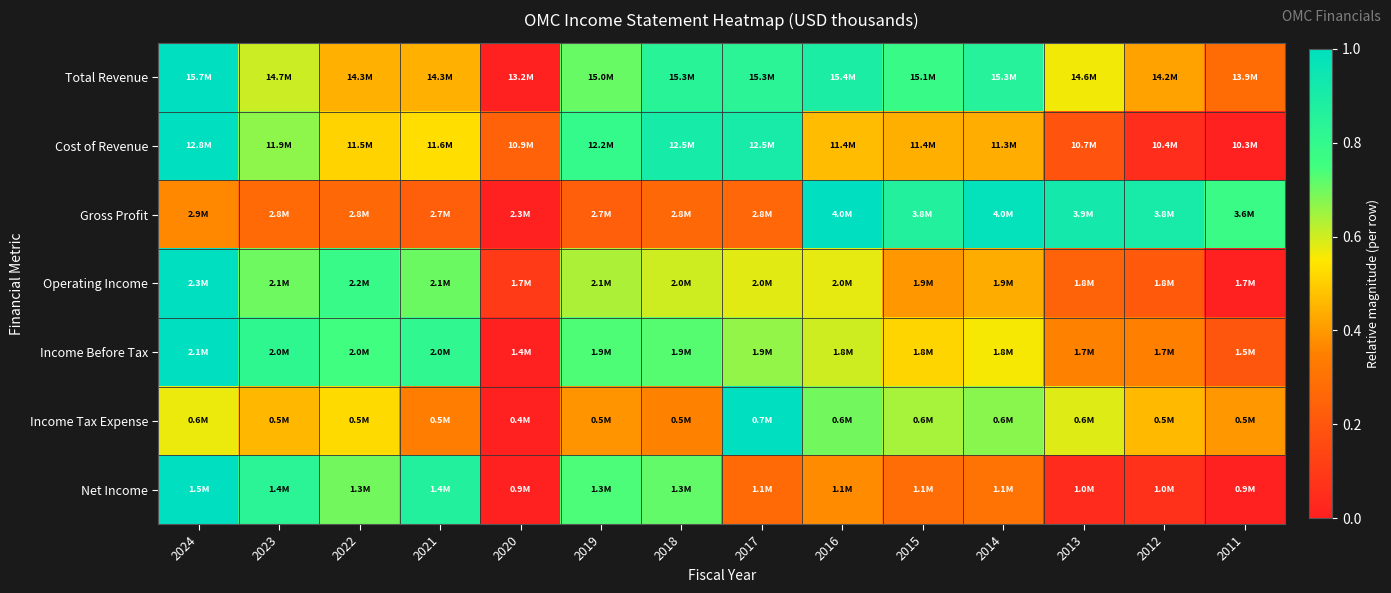

Reading left to right, what are all the values shown in this chart?

Total Revenue: 2024=1.0	2023=0.6	2022=0.4	2021=0.4	2020=0.0	2019=0.7	2018=0.8	2017=0.8	2016=0.9	2015=0.8	2014=0.9	2013=0.6	2012=0.4	2011=0.3
Cost of Revenue: 2024=1.0	2023=0.7	2022=0.5	2021=0.5	2020=0.2	2019=0.8	2018=0.9	2017=0.9	2016=0.5	2015=0.4	2014=0.4	2013=0.2	2012=0.1	2011=0.0
Gross Profit: 2024=0.4	2023=0.3	2022=0.3	2021=0.2	2020=0.0	2019=0.2	2018=0.3	2017=0.3	2016=1.0	2015=0.9	2014=1.0	2013=0.9	2012=0.9	2011=0.8
Operating Income: 2024=1.0	2023=0.7	2022=0.8	2021=0.7	2020=0.1	2019=0.6	2018=0.6	2017=0.6	2016=0.6	2015=0.4	2014=0.4	2013=0.2	2012=0.2	2011=0.0
Income Before Tax: 2024=1.0	2023=0.8	2022=0.7	2021=0.8	2020=0.0	2019=0.7	2018=0.7	2017=0.7	2016=0.6	2015=0.5	2014=0.6	2013=0.4	2012=0.4	2011=0.2
Income Tax Expense: 2024=0.6	2023=0.5	2022=0.5	2021=0.3	2020=0.0	2019=0.4	2018=0.4	2017=1.0	2016=0.7	2015=0.6	2014=0.7	2013=0.6	2012=0.5	2011=0.4
Net Income: 2024=1.0	2023=0.8	2022=0.7	2021=0.9	2020=0.0	2019=0.7	2018=0.7	2017=0.3	2016=0.4	2015=0.3	2014=0.3	2013=0.0	2012=0.1	2011=0.0